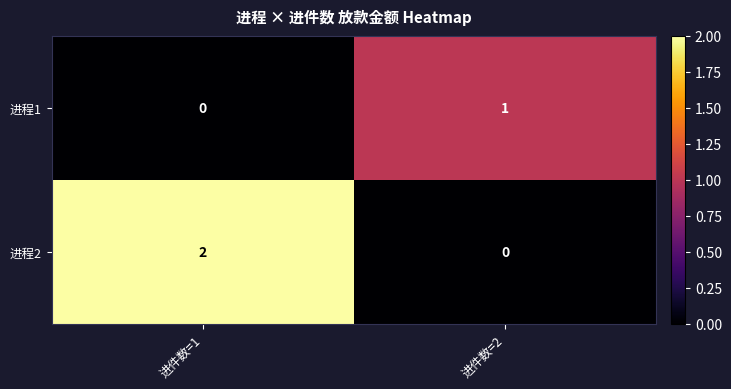

At which label does 进程1 reach its minimum?

进件数=1